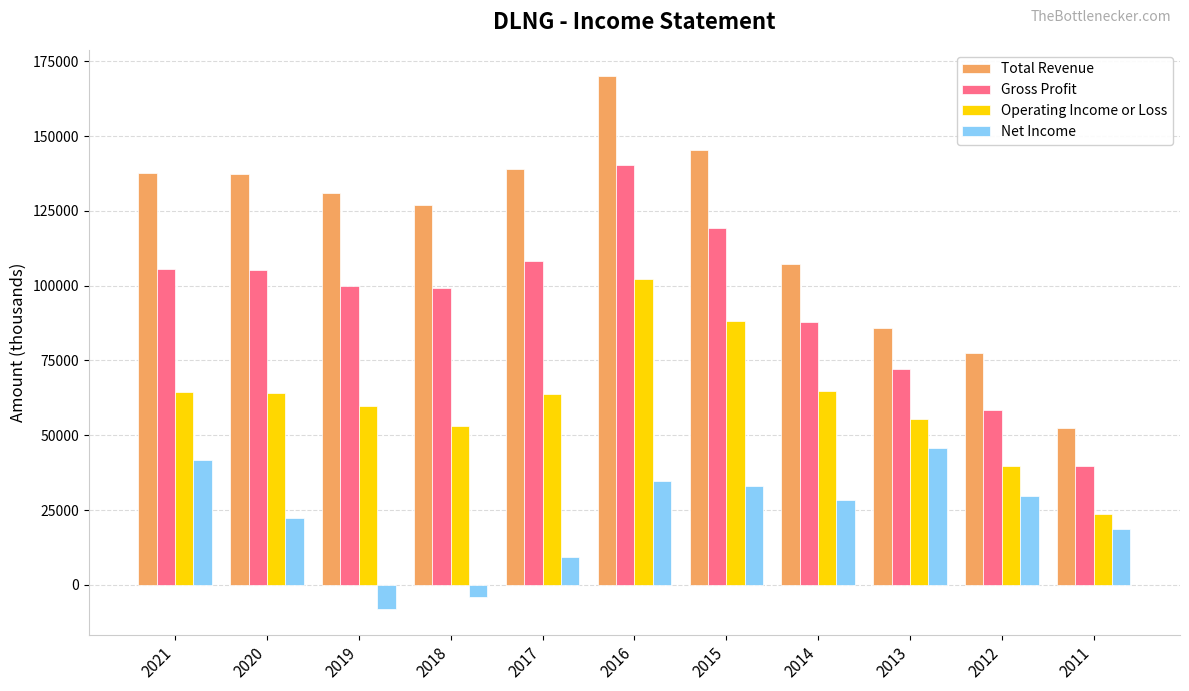

What is the total value across all series at 2017?

320500